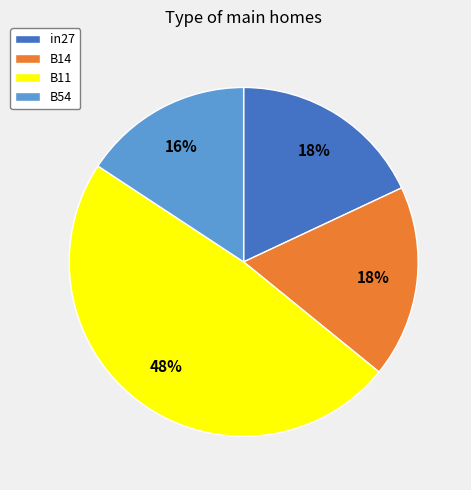

To the nearest percent, what is the average slice percentage?

25%